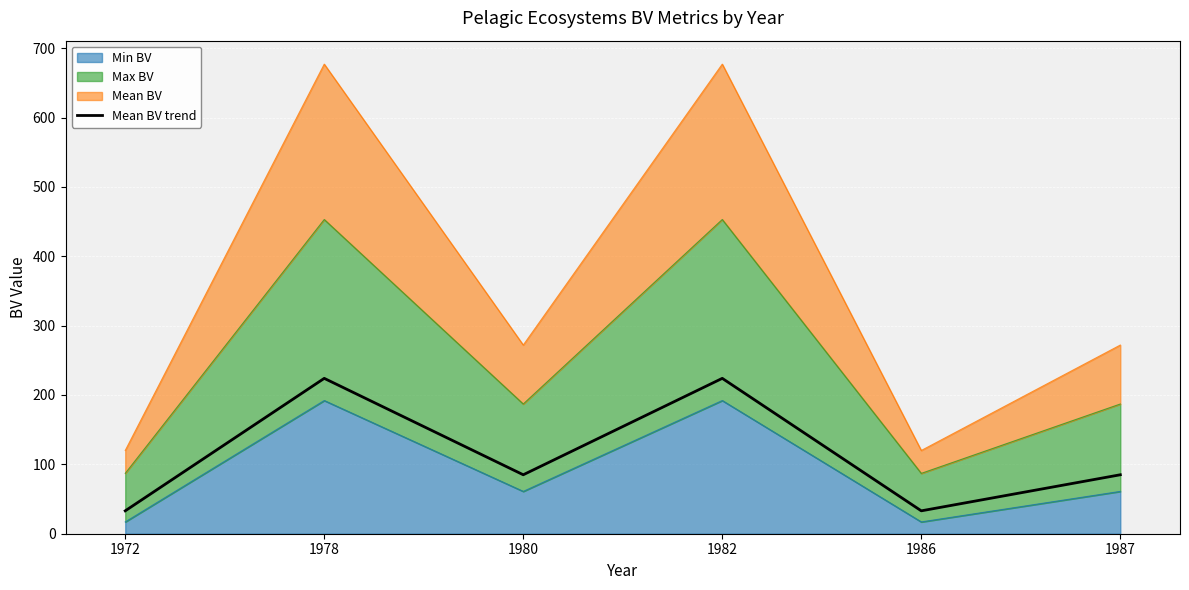

Reading left to right, what are all the values shown in this chart?

33	224	85	224	33	85